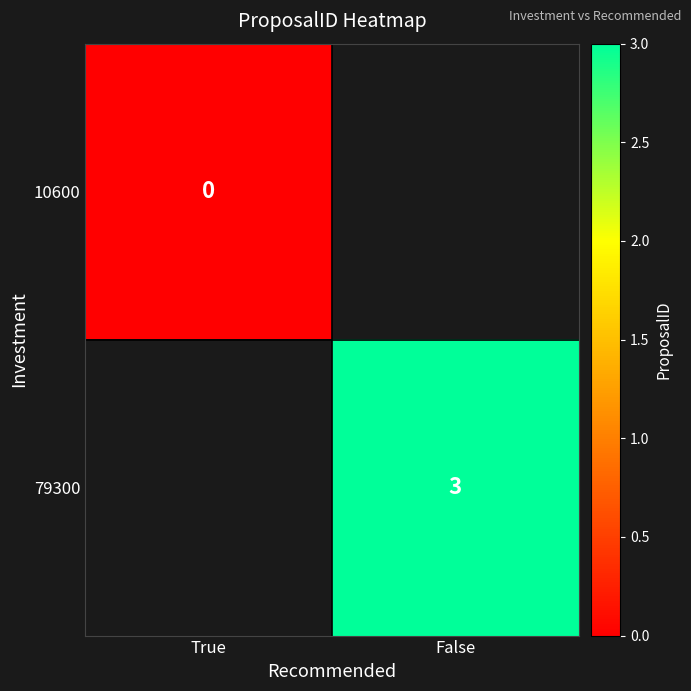

At which category does the chart reach its peak across all series?

False